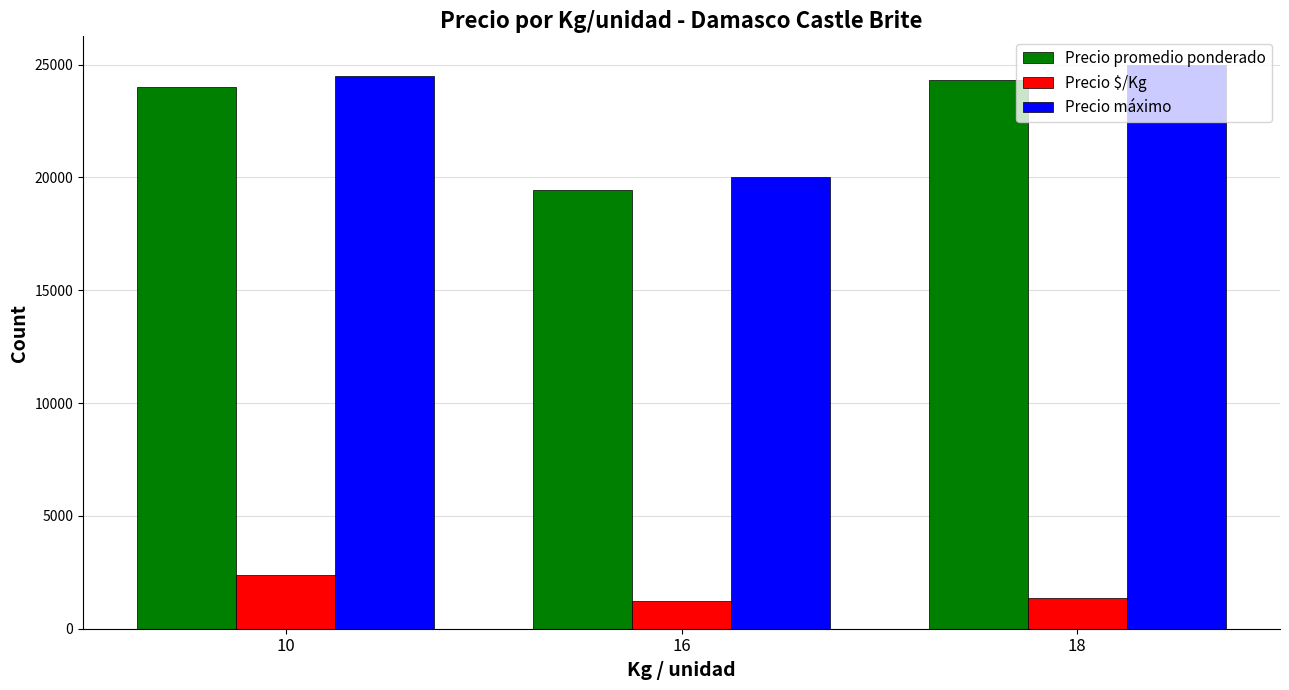

Is the value of Precio $/Kg at 18 greater than the value of Precio máximo at 10?

No